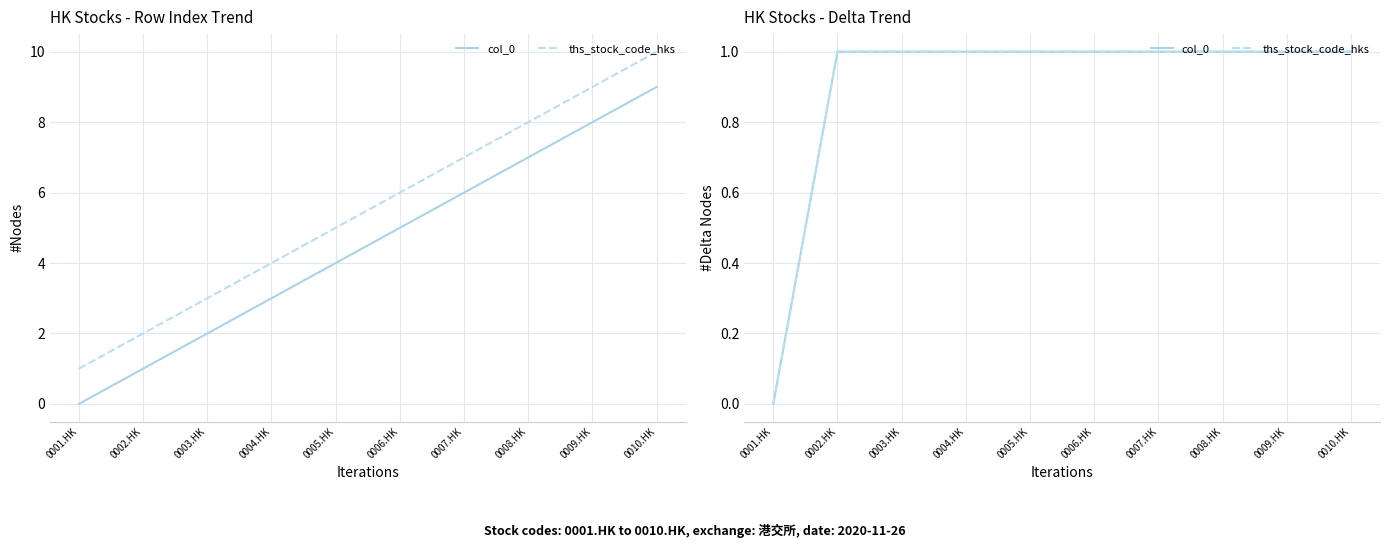

True or false: ths_stock_code_hks has a value of 0 at 0001.HK.

True